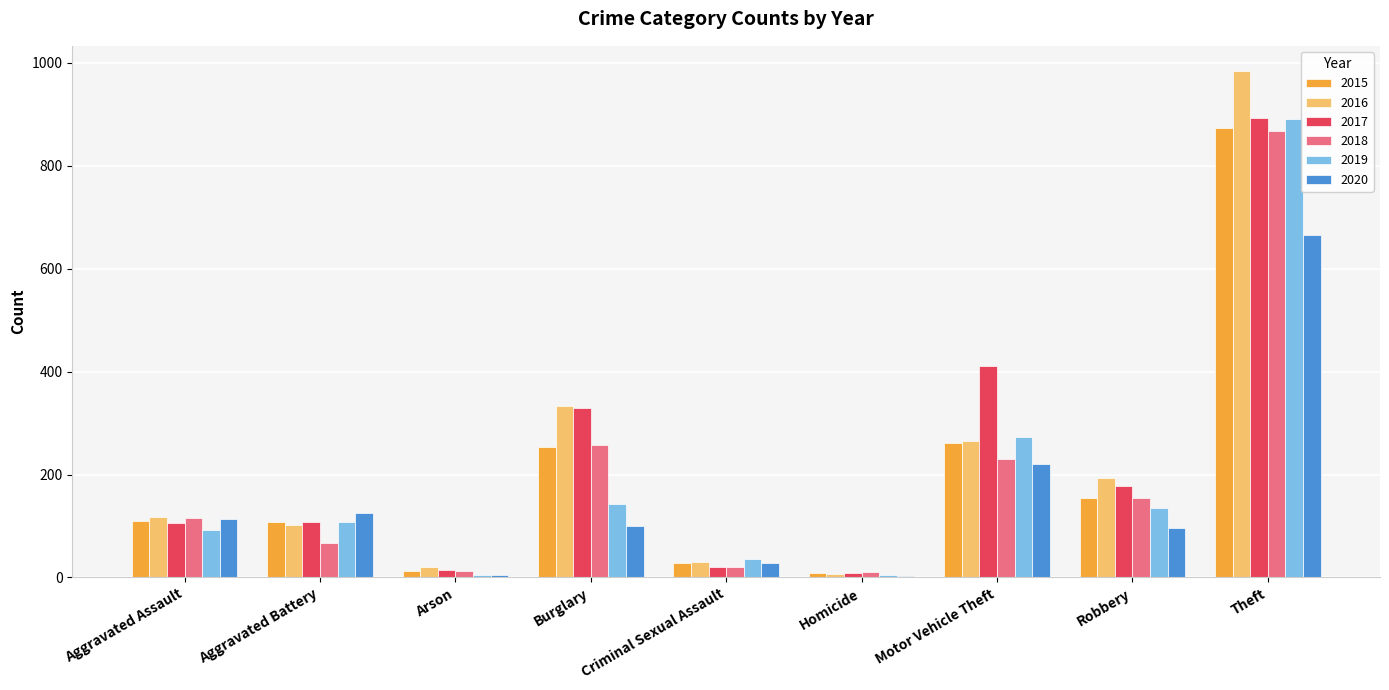

Where is 2018 nearest to the value 439?

Burglary